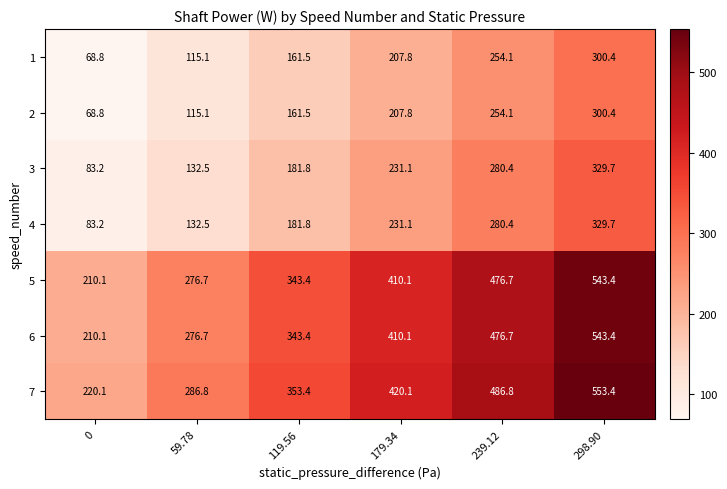

Which series changed the most between 119.56 and 239.12?

7